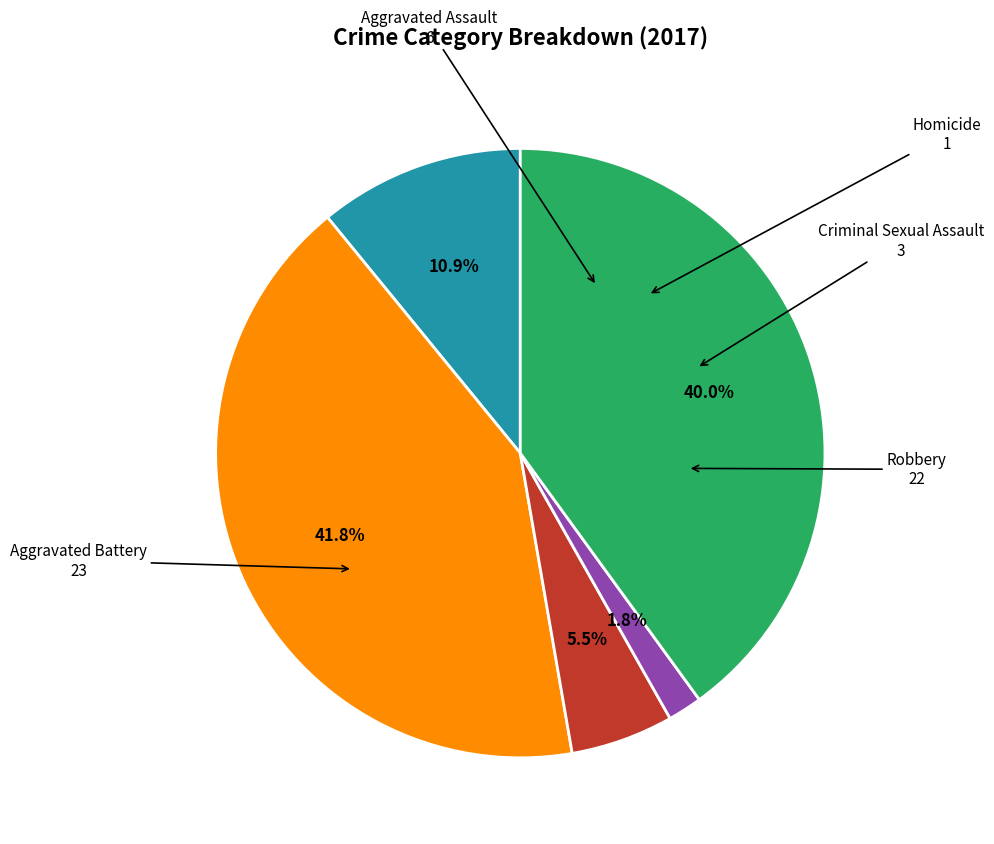

Is there a majority slice in this chart?

No